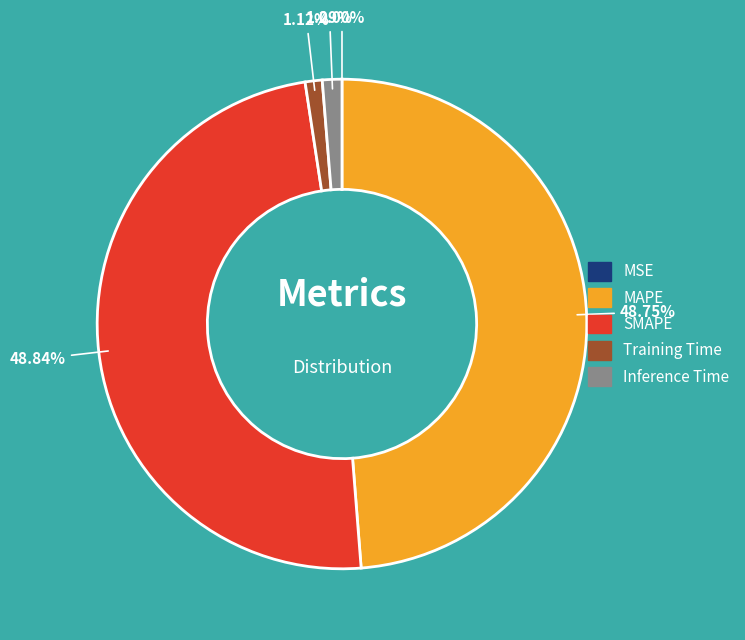

Which has a higher value, SMAPE or Training Time?

SMAPE